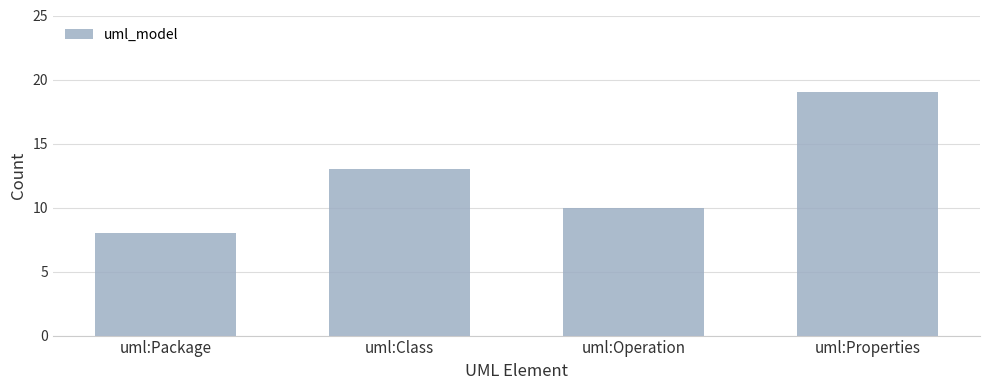

Reading left to right, what are all the values shown in this chart?

uml:Package=8	uml:Class=13	uml:Operation=10	uml:Properties=19